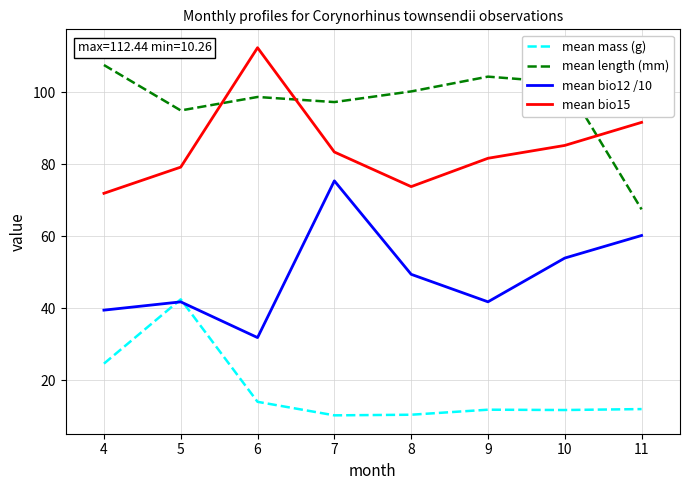

What is the spread (max minus min) of values at 6?

98.4